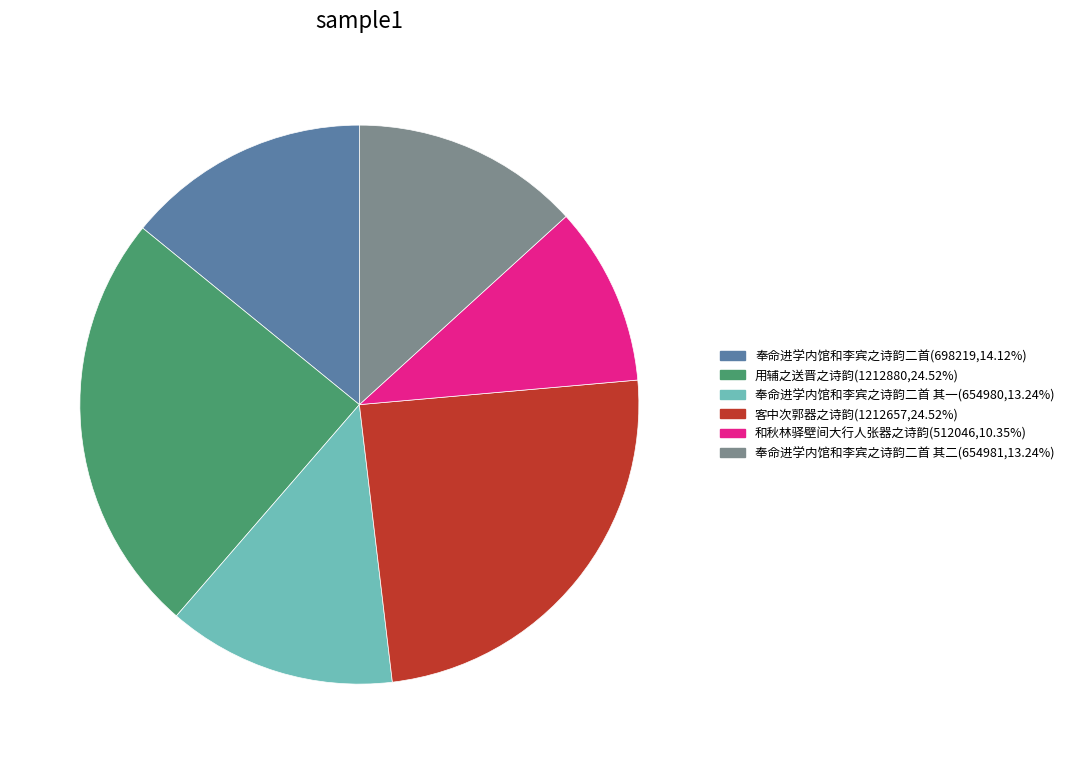

Is there any slice that represents more than half of the pie?

No